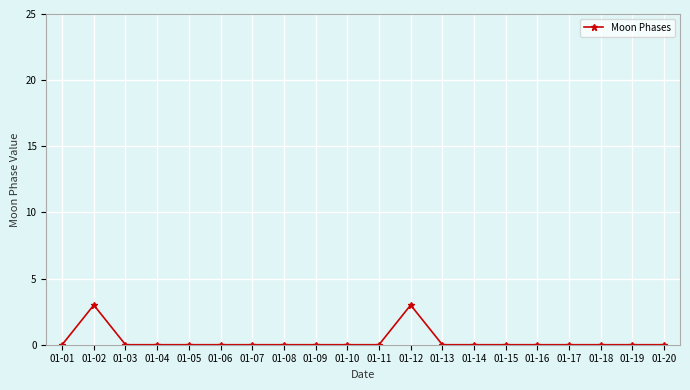

What is the greatest value displayed?

3